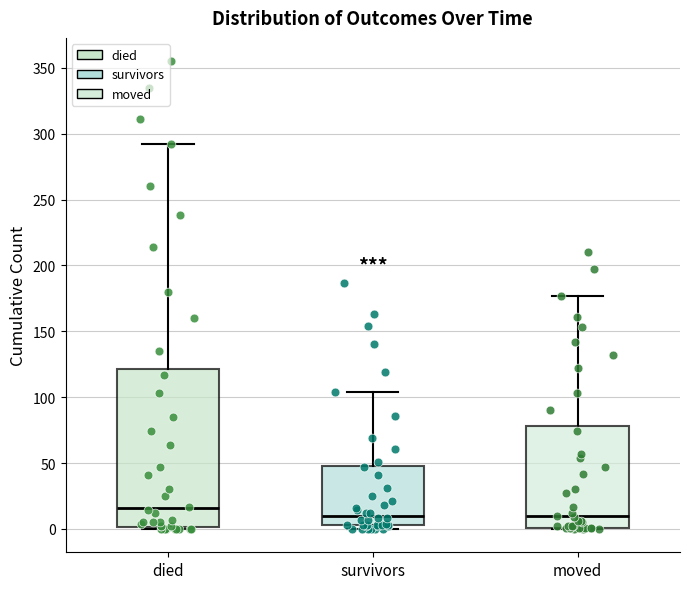

Which box is the tallest, from its lower edge to its upper edge?

died